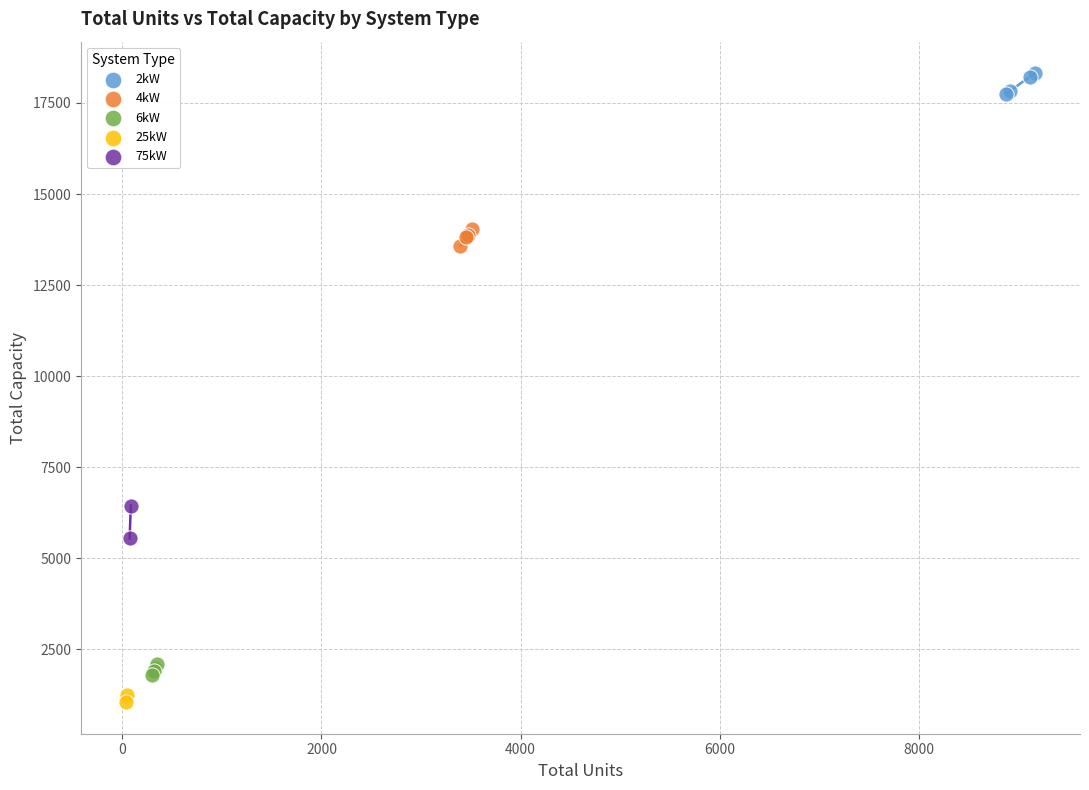

Which series contains the lowest Y value?

25kW